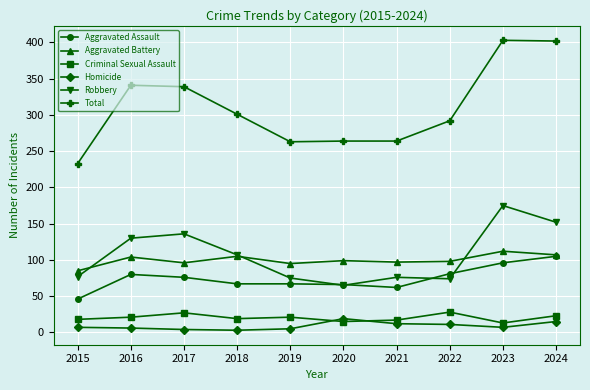

Between 2020 and 2022, which series saw the biggest shift?

Total